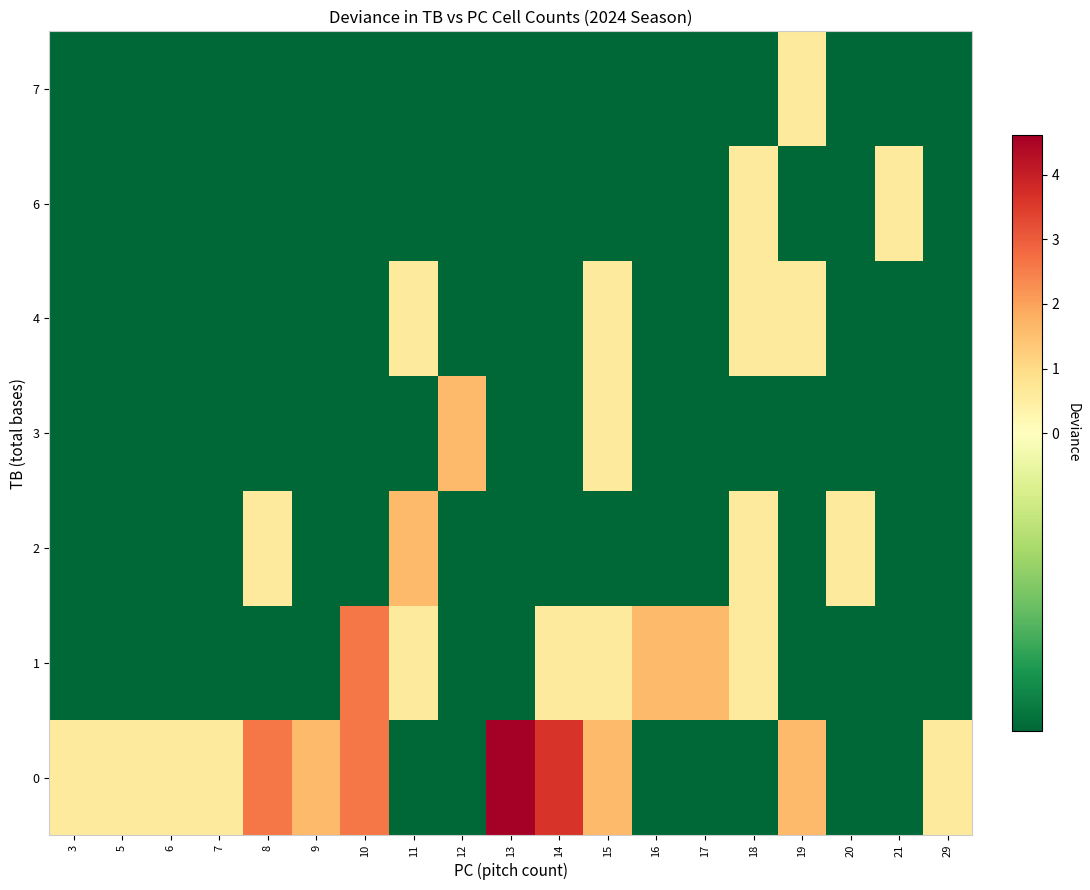

Reading left to right, transcribe all the data shown in this chart.

0: 3=0.6	5=0.6	6=0.6	7=0.6	8=2.6	9=1.6	10=2.6	11=-0.4	12=-0.4	13=4.6	14=3.6	15=1.6	16=-0.4	17=-0.4	18=-0.4	19=1.6	20=-0.4	21=-0.4	29=0.6
1: 3=-0.4	5=-0.4	6=-0.4	7=-0.4	8=-0.4	9=-0.4	10=2.6	11=0.6	12=-0.4	13=-0.4	14=0.6	15=0.6	16=1.6	17=1.6	18=0.6	19=-0.4	20=-0.4	21=-0.4	29=-0.4
2: 3=-0.4	5=-0.4	6=-0.4	7=-0.4	8=0.6	9=-0.4	10=-0.4	11=1.6	12=-0.4	13=-0.4	14=-0.4	15=-0.4	16=-0.4	17=-0.4	18=0.6	19=-0.4	20=0.6	21=-0.4	29=-0.4
3: 3=-0.4	5=-0.4	6=-0.4	7=-0.4	8=-0.4	9=-0.4	10=-0.4	11=-0.4	12=1.6	13=-0.4	14=-0.4	15=0.6	16=-0.4	17=-0.4	18=-0.4	19=-0.4	20=-0.4	21=-0.4	29=-0.4
4: 3=-0.4	5=-0.4	6=-0.4	7=-0.4	8=-0.4	9=-0.4	10=-0.4	11=0.6	12=-0.4	13=-0.4	14=-0.4	15=0.6	16=-0.4	17=-0.4	18=0.6	19=0.6	20=-0.4	21=-0.4	29=-0.4
6: 3=-0.4	5=-0.4	6=-0.4	7=-0.4	8=-0.4	9=-0.4	10=-0.4	11=-0.4	12=-0.4	13=-0.4	14=-0.4	15=-0.4	16=-0.4	17=-0.4	18=0.6	19=-0.4	20=-0.4	21=0.6	29=-0.4
7: 3=-0.4	5=-0.4	6=-0.4	7=-0.4	8=-0.4	9=-0.4	10=-0.4	11=-0.4	12=-0.4	13=-0.4	14=-0.4	15=-0.4	16=-0.4	17=-0.4	18=-0.4	19=0.6	20=-0.4	21=-0.4	29=-0.4